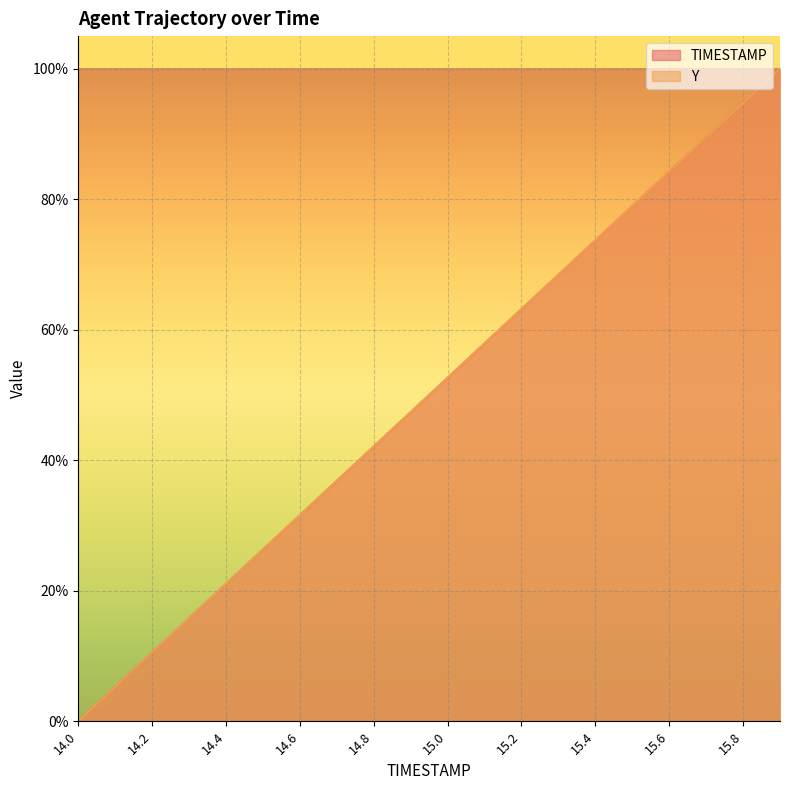

Where do Y and TIMESTAMP first cross each other?

14.3 and 14.4